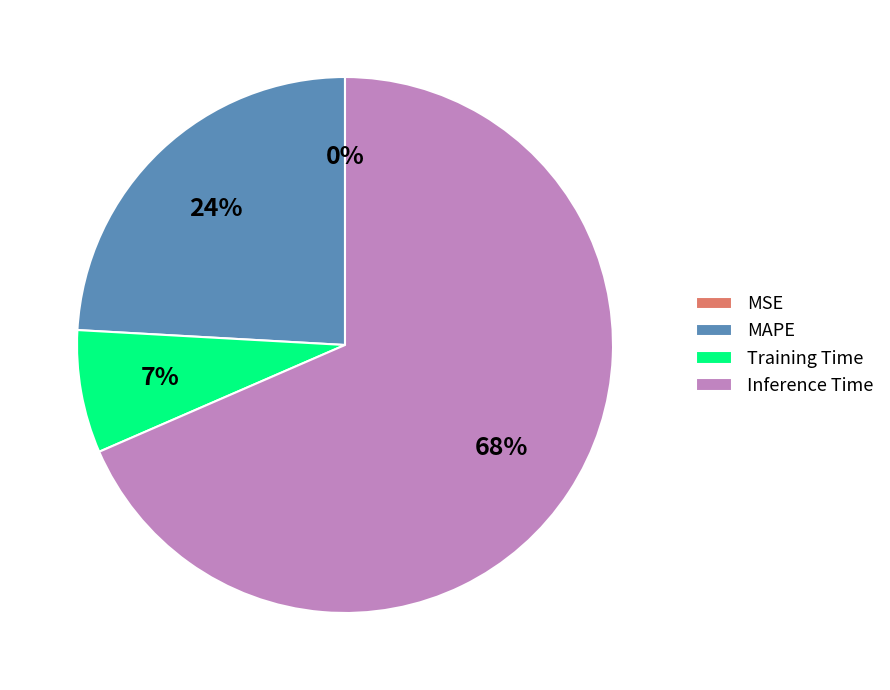

Which category has the biggest portion of the pie?

Inference Time